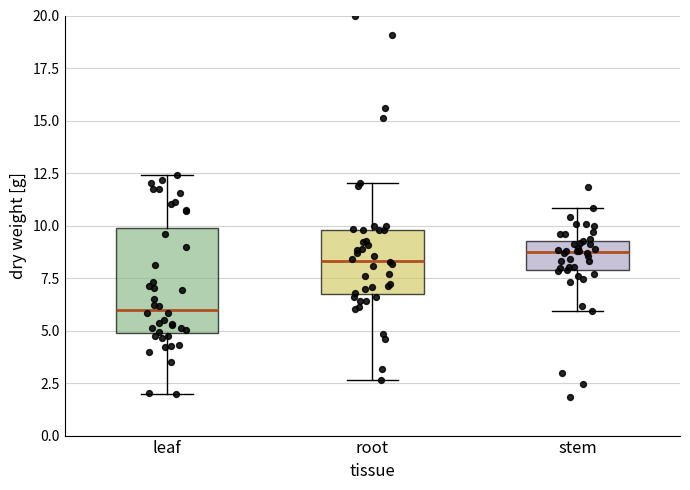

Reading left to right, transcribe this box plot: for each box, give where its median line is, the range the box spans, and where its two whiskers end, as read against the y-axis. The values are not printed on the chart, so give them approximately, as read against the axis.

leaf: median 6.0, box 5.0 to 10.0, whiskers 2.0 to 12.5
root: median 8.5, box 6.5 to 10.0, whiskers 2.5 to 12.0
stem: median 8.5, box 8.0 to 9.5, whiskers 6.0 to 11.0